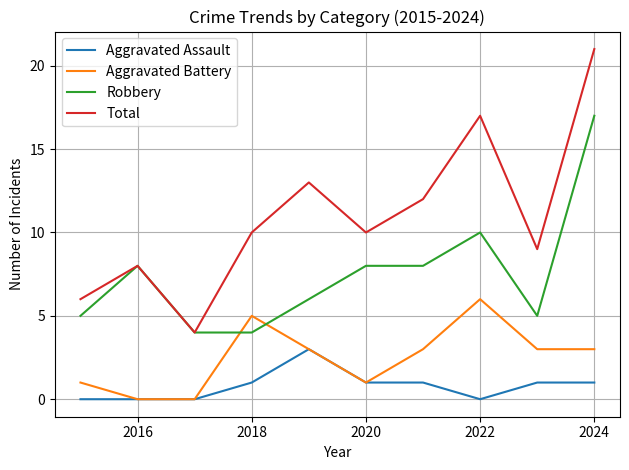

Reading left to right, list all the values displayed in this chart.

Aggravated Assault: 0	0	0	1	3	1	1	0	1	1
Aggravated Battery: 1	0	0	5	3	1	3	6	3	3
Robbery: 5	8	4	4	6	8	8	10	5	17
Total: 6	8	4	10	13	10	12	17	9	21